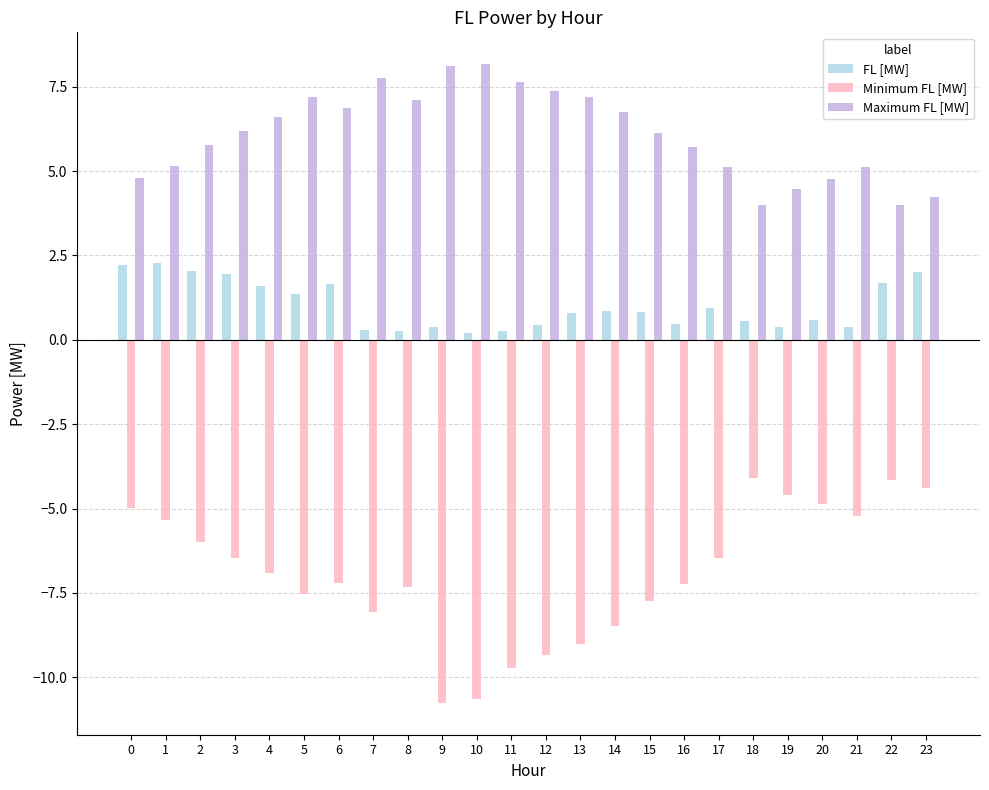

How many data points in Maximum FL [MW] are above 6?

13